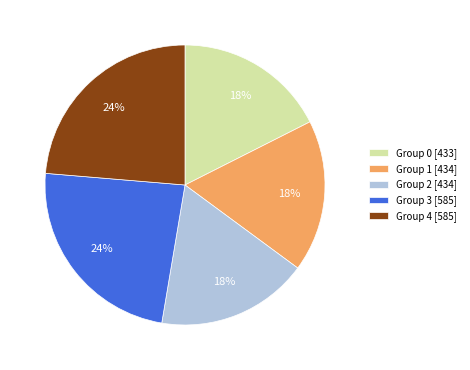

How many segments does this pie chart have?

5